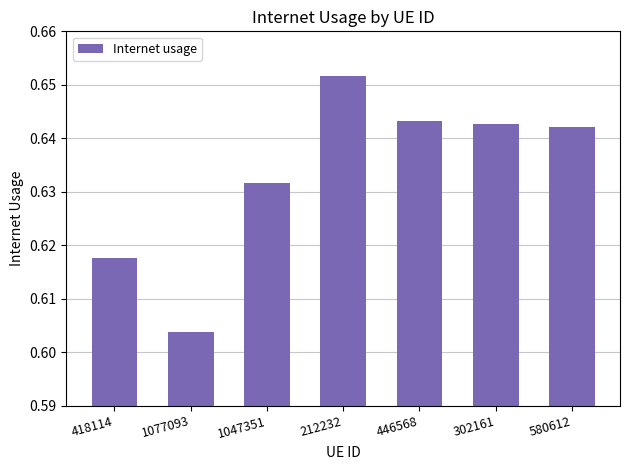

At which category does the chart reach its peak across all series?

212232